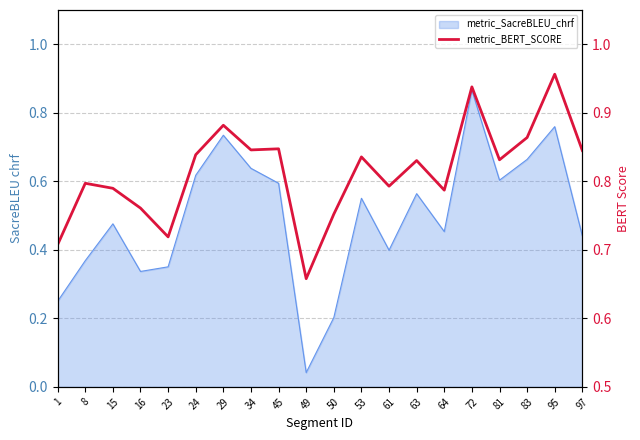

How many points are lower than both their immediate neighbors (excluding endpoints)?

6